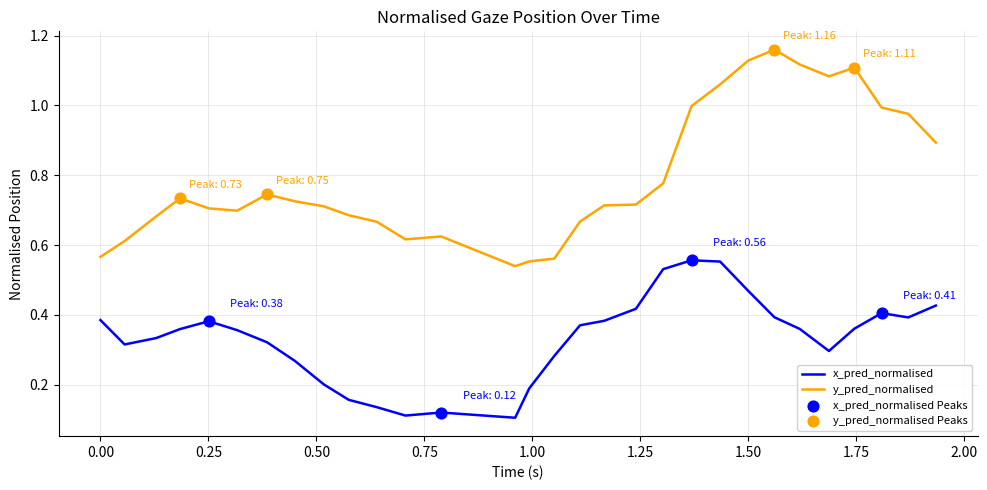

Which series has the widest spread of values?

y_pred_normalised